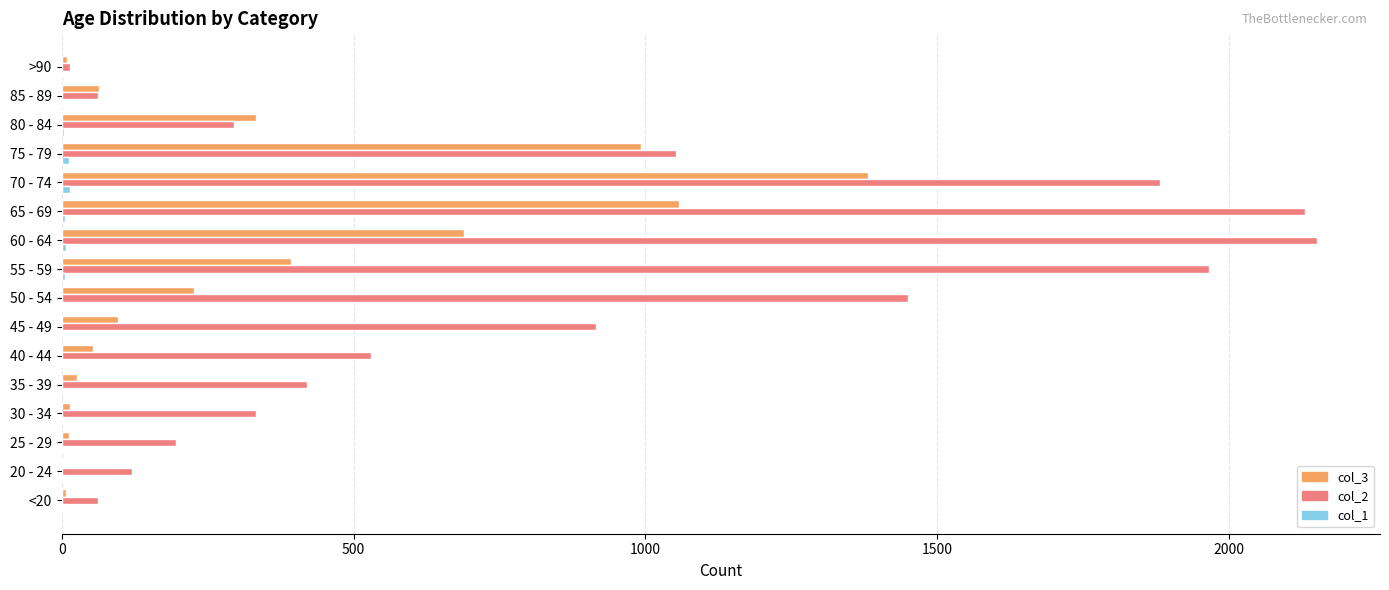

Is the value of col_2 at 40 - 44 greater than the value of col_3 at 75 - 79?

No